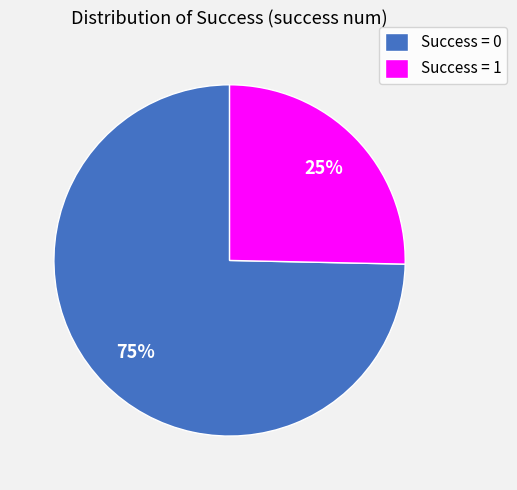

To the nearest percent, what percentage of the pie is Success = 0?

75%